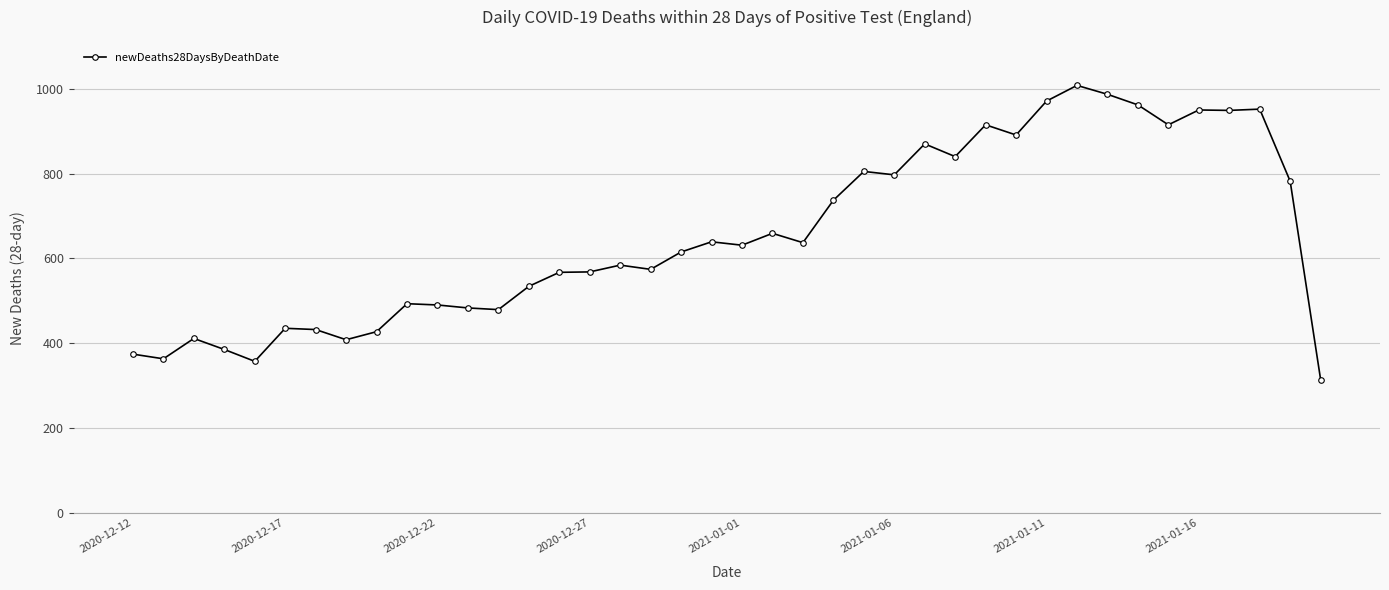

True or false: the data has more than 2 interior local peaks.

True